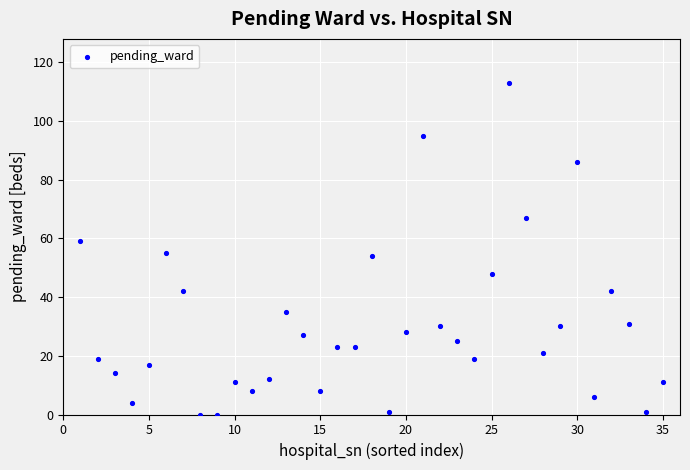

What is the range of X values (max minus min)?

34